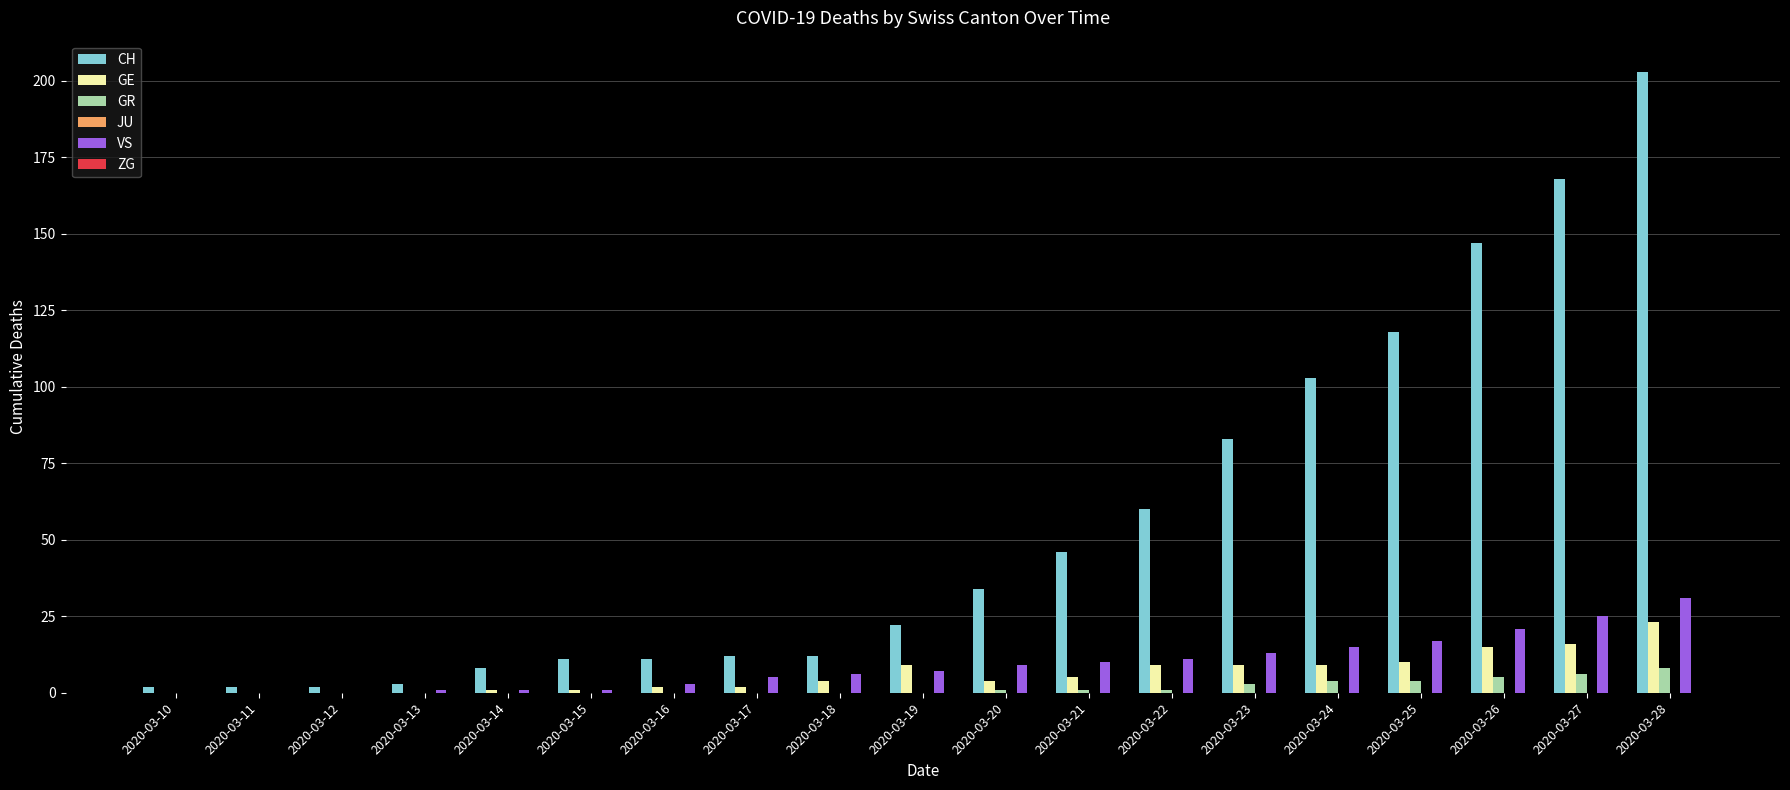

The VS series shows 43 at 2020-03-27. True or false?

False